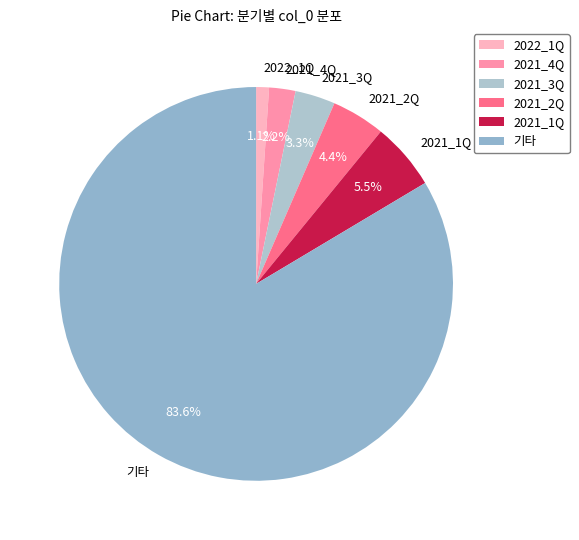

How much of the chart is everything except 2021_4Q?

97.8%